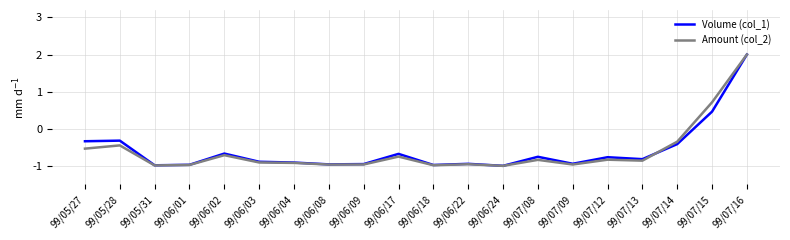

Where does the Amount (col_2) series first go above 0?

99/07/15